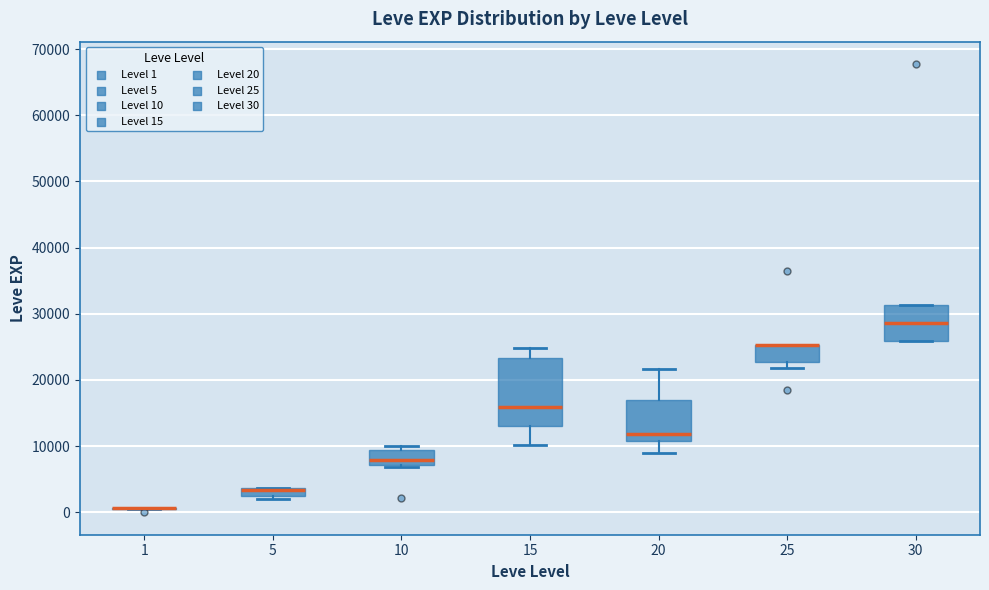

Which box is the tallest, from its lower edge to its upper edge?

15